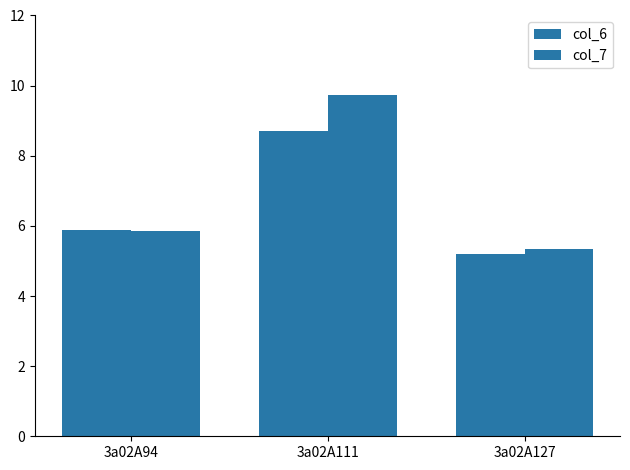

True or false: col_6 has a value of 9.5 at 3a02A94.

False